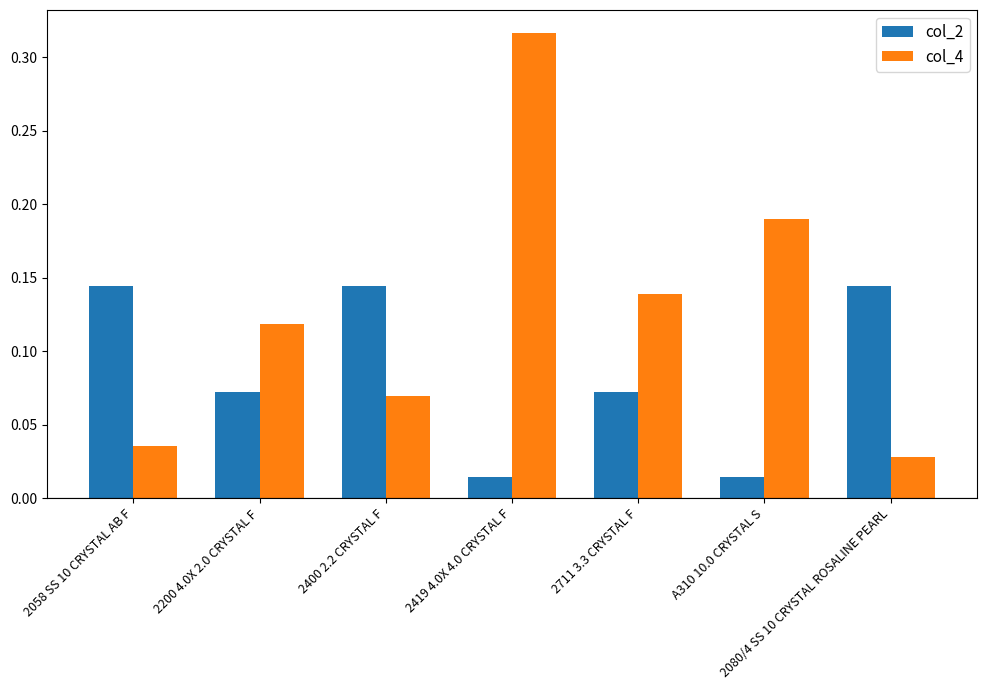

Which category has the highest value in the col_4 series?

2419 4.0X 4.0 CRYSTAL F